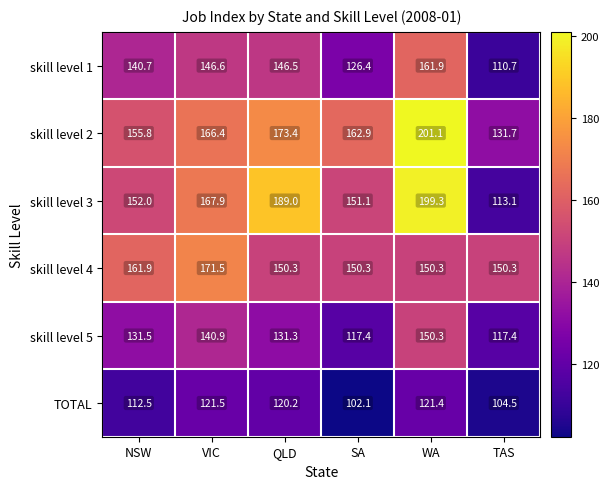

At which label does TOTAL first exceed 120?

VIC